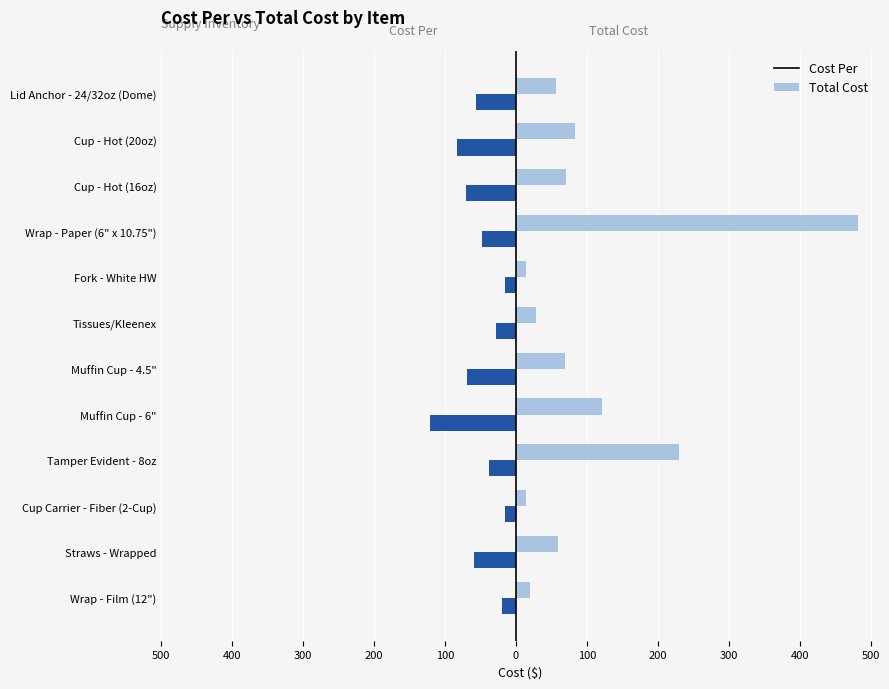

What are all the series names shown in the legend?

Cost Per, Total Cost